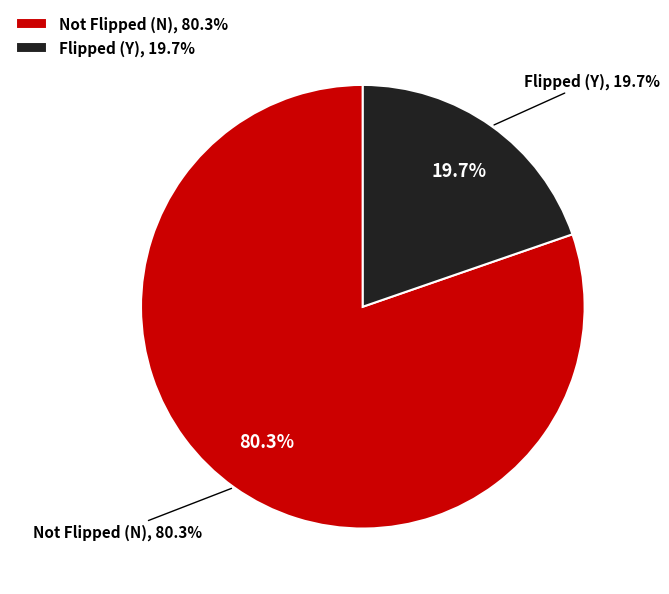

Which slice is the smallest?

Y